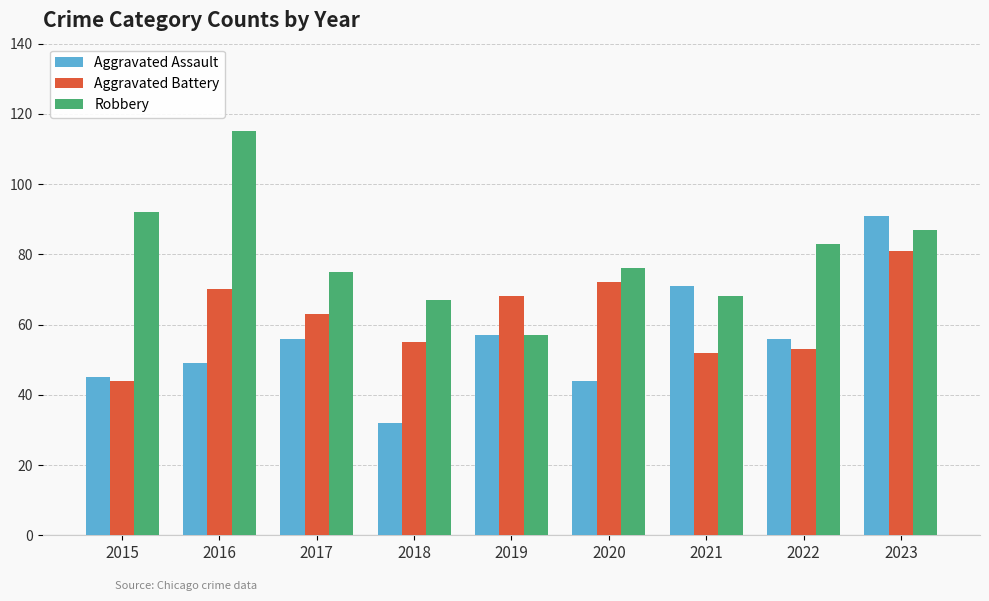

How many categories are shown in the chart?

9